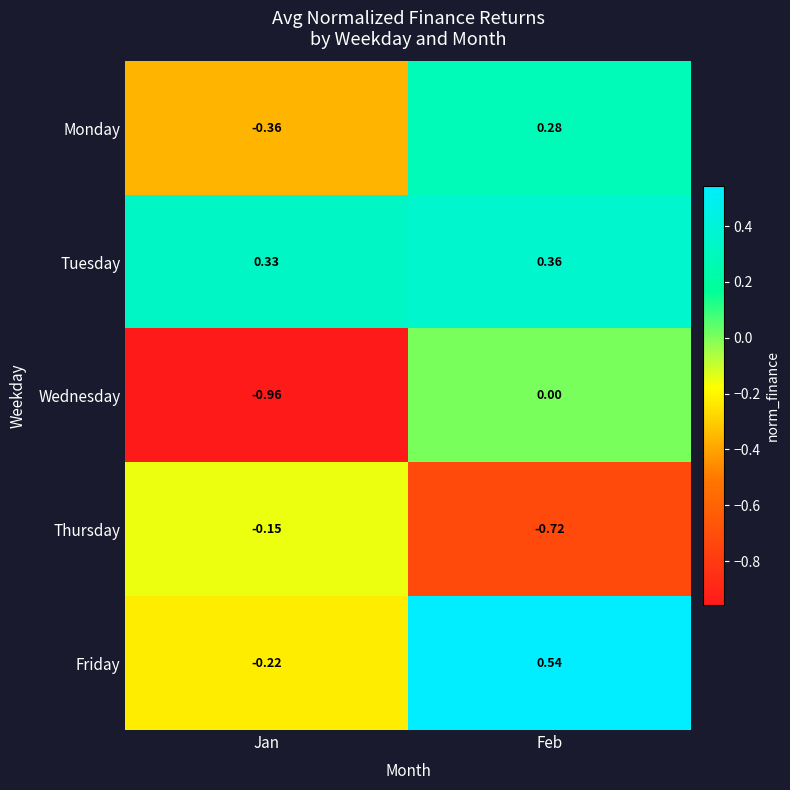

Between Jan and Feb, which series saw the biggest shift?

Wednesday